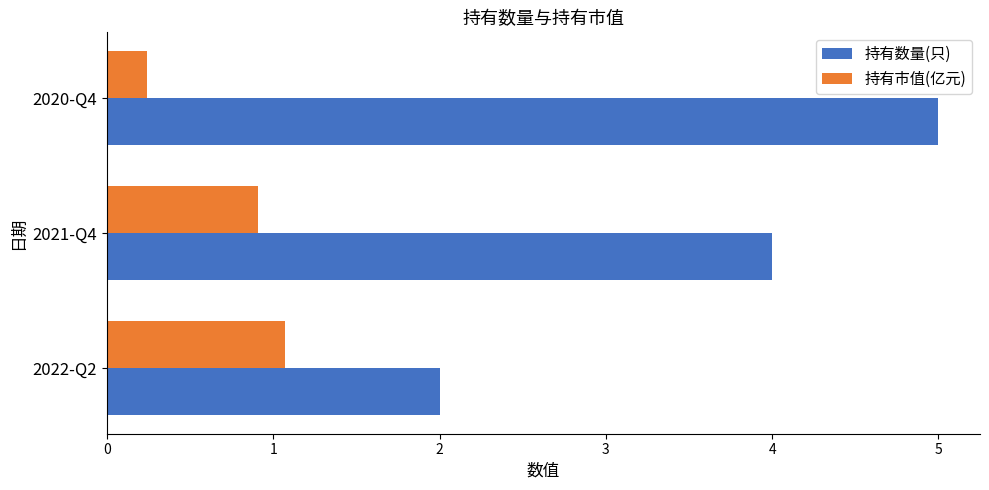

Where is 持有市值(亿元) nearest to the value 0?

2020-Q4